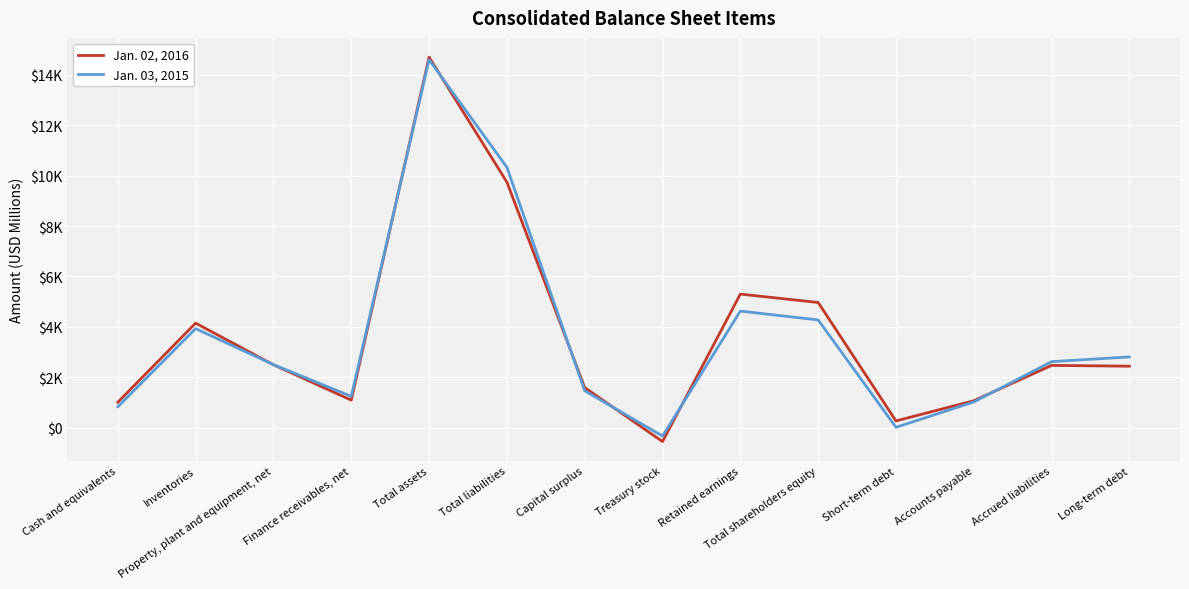

What are all the series names shown in the legend?

Jan. 02, 2016, Jan. 03, 2015